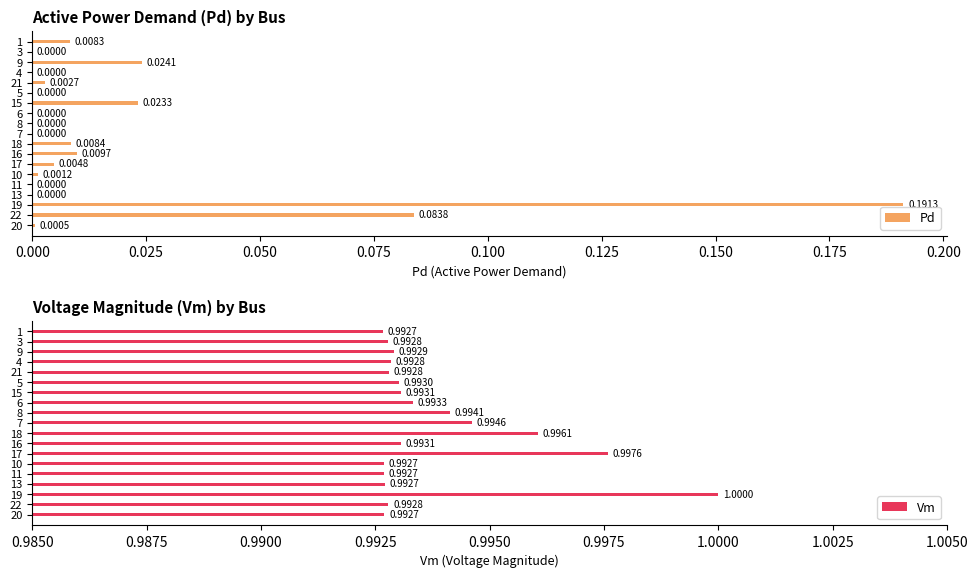

At how many categories does at least one series exceed 0?

19